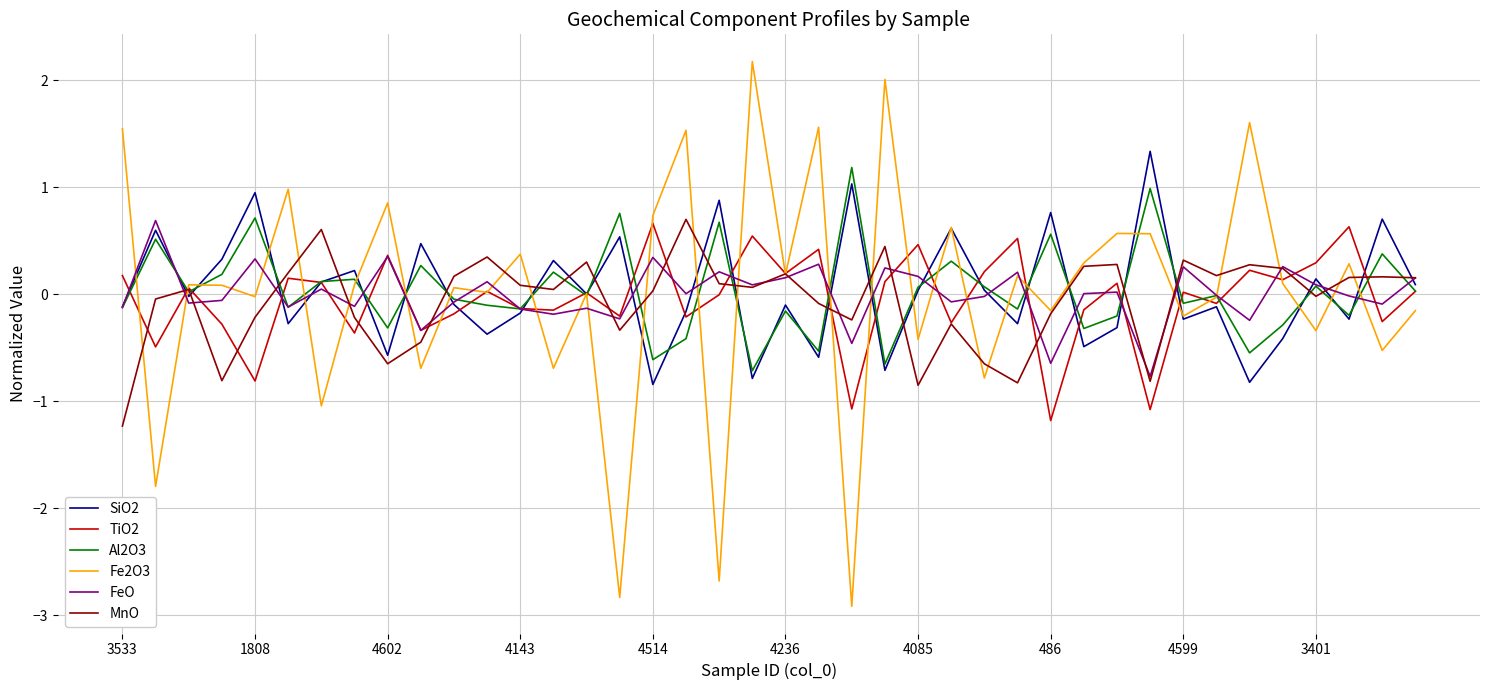

What is the minimum value for MnO?

-1.2